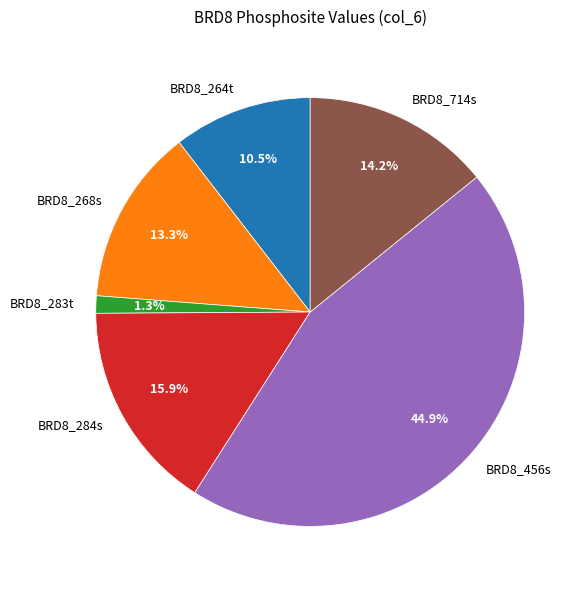

Is it true that BRD8_268s is 32% of the pie?

False